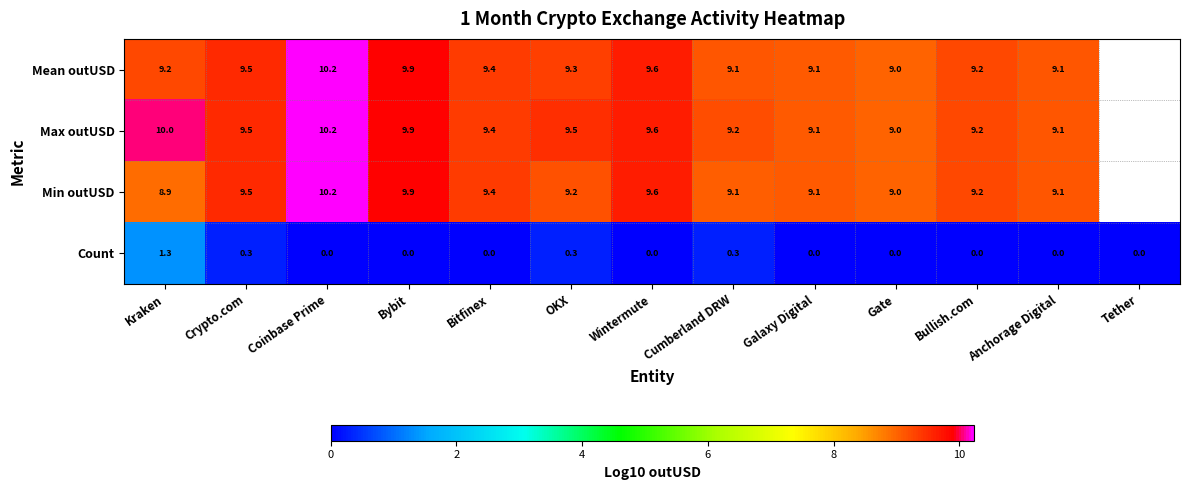

The value of Max outUSD at Anchorage Digital is 9.1. True or false?

True